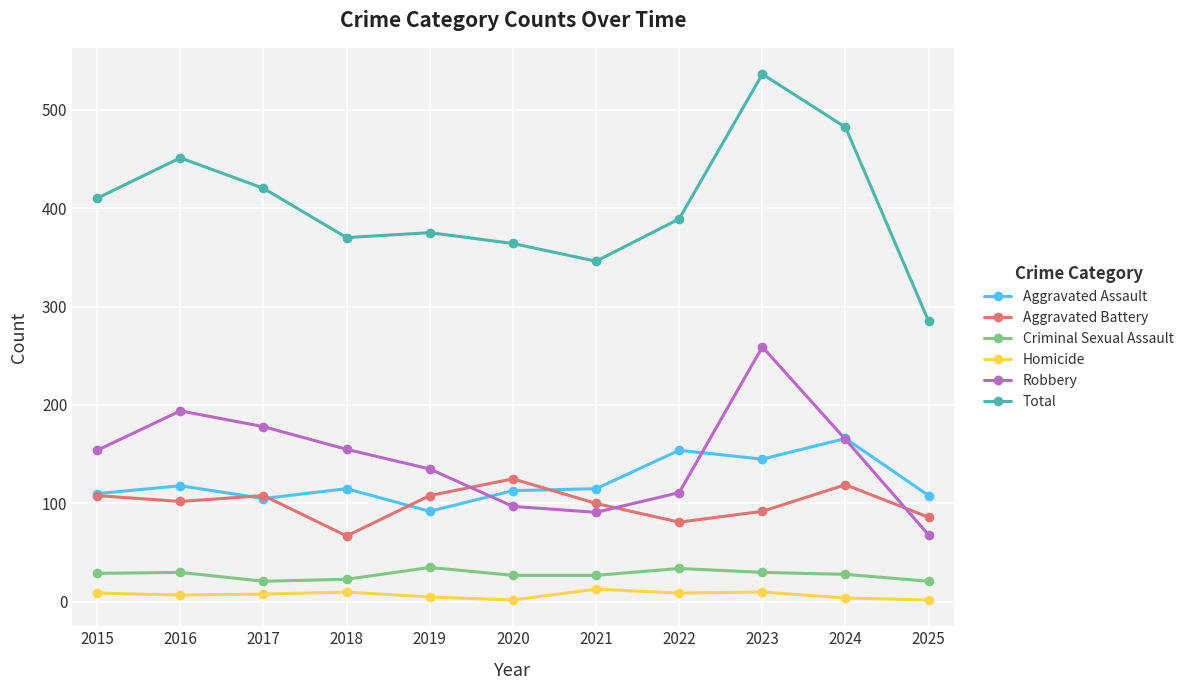

Which series has the widest spread of values?

Total